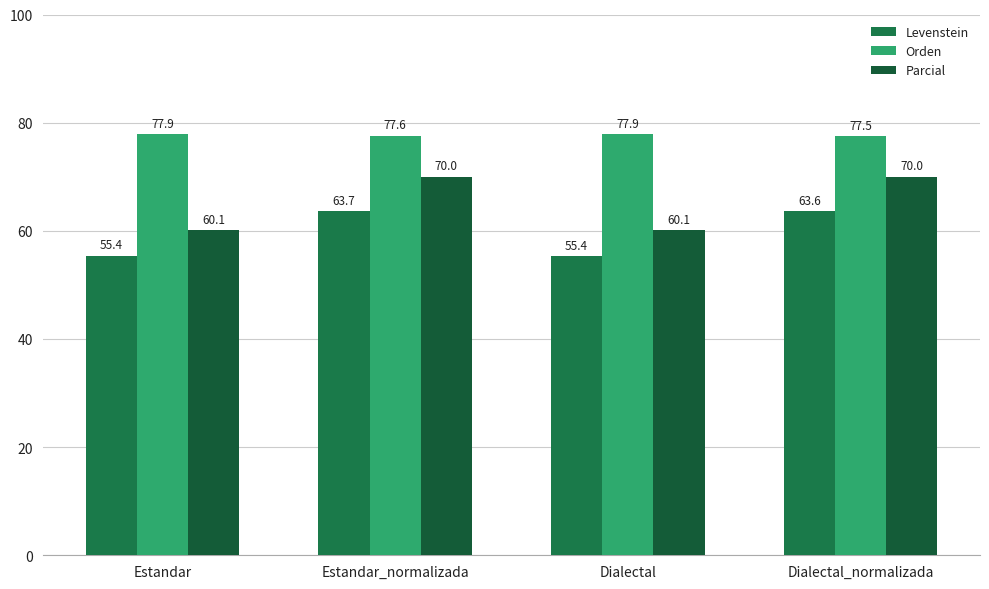

The Levenstein series shows 55.4 at Dialectal. True or false?

True